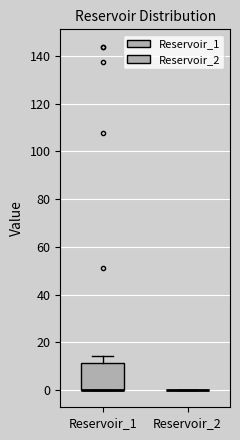

Reading left to right, transcribe this box plot: for each box, give where its median line is, the range the box spans, and where its two whiskers end, as read against the y-axis. The values are not printed on the chart, so give them approximately, as read against the axis.

Reservoir_1: median 0 (drawn on the box's lower edge), box 0 to 12, whiskers 0 to 14
Reservoir_2: box collapsed to a line at 0, whiskers 0 to 0